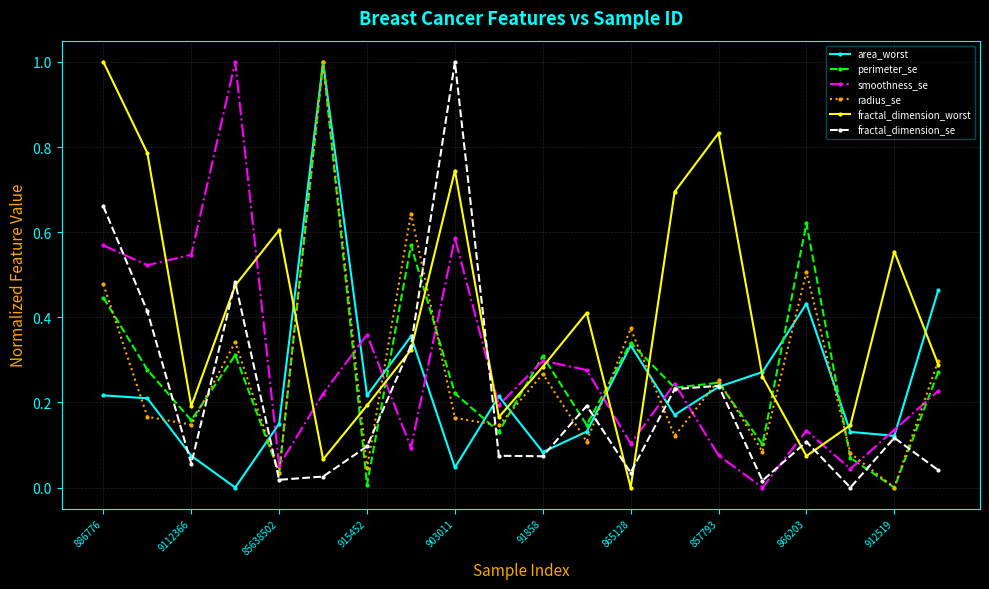

What is the maximum value for fractal_dimension_worst?

1.0